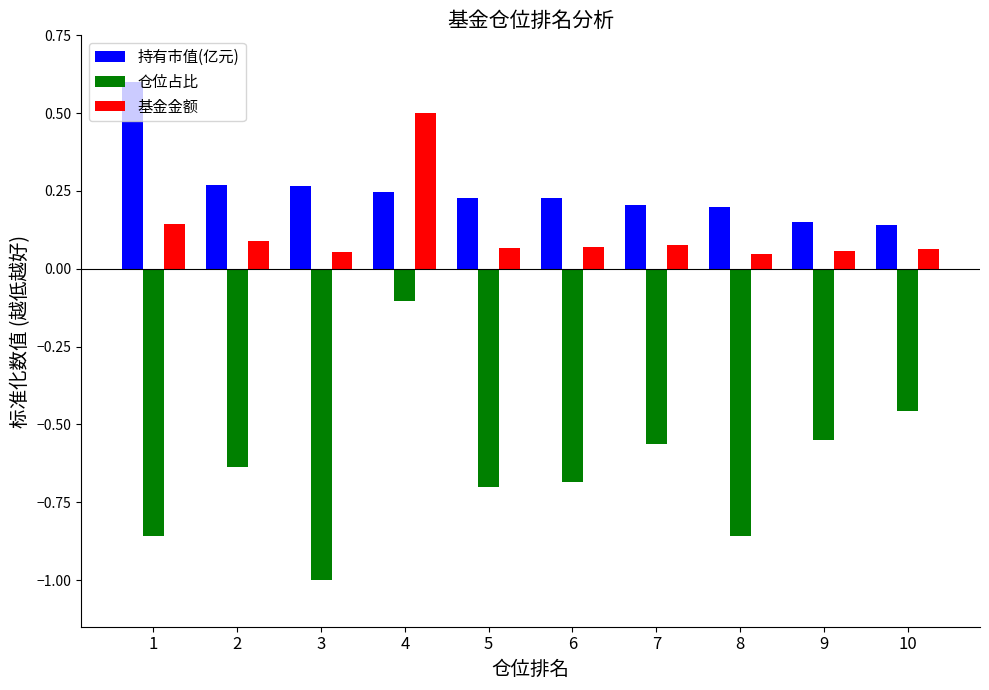

What is the sum of the 基金金额 values at 4 and 7?

0.6